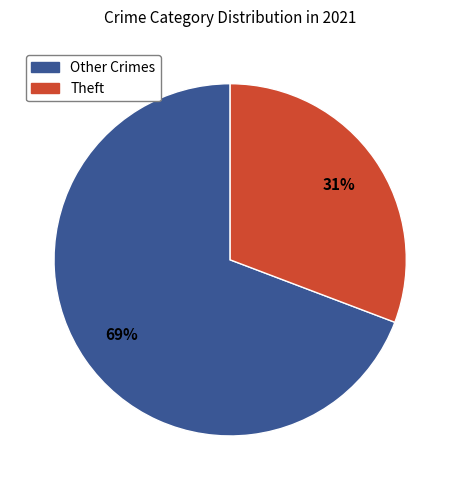

To the nearest percent, what is the difference between the largest and smallest slice percentages?

38%